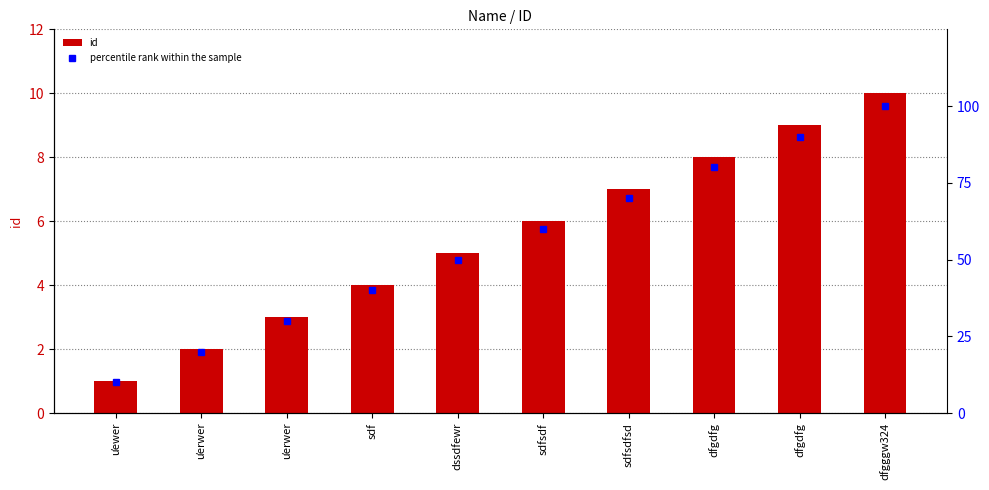

List the series in order of their overall mean, lowest first.

id, percentile rank within the sample